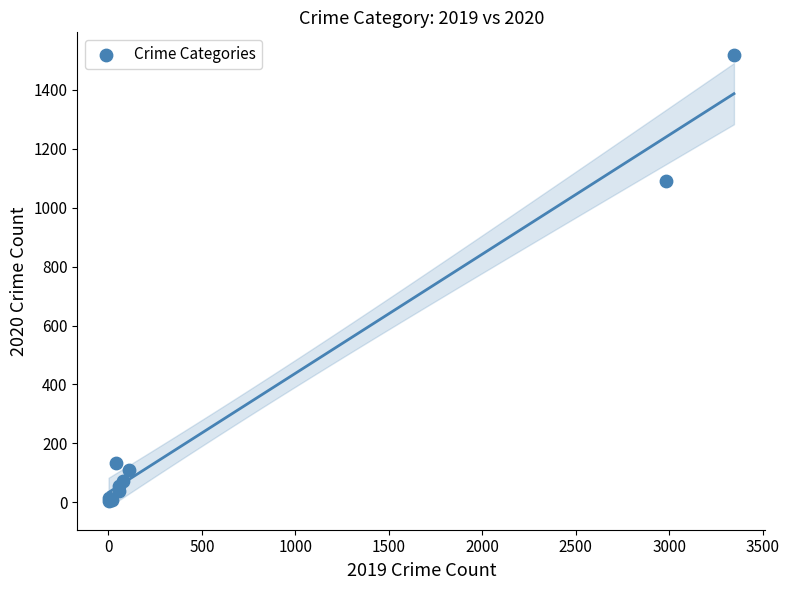

What Y value in the scatter plot is closest to 761?

1090